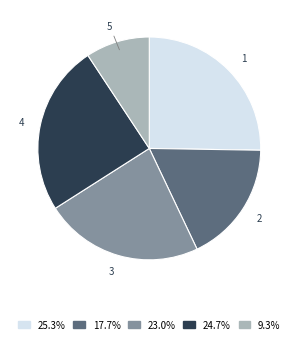

Which slice is the smallest?

5